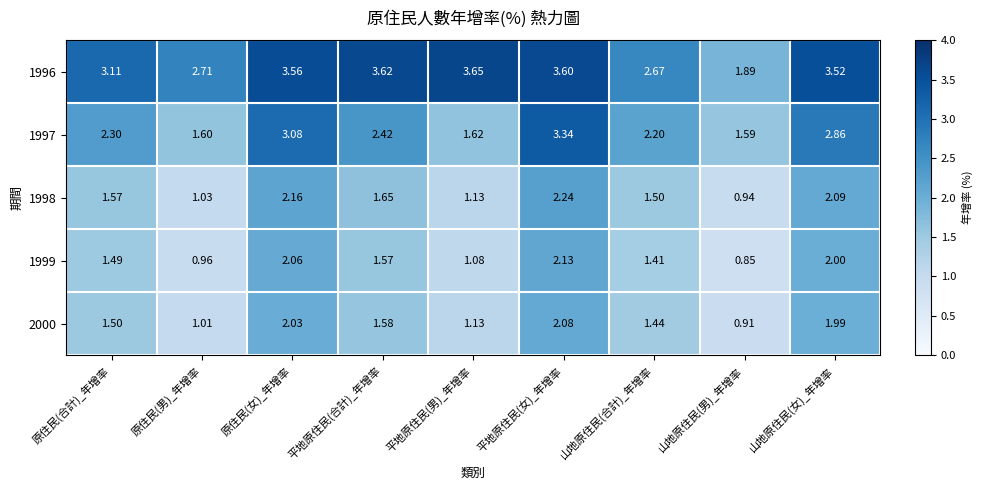

What is the spread (max minus min) of values at 山地原住民(女)_年增率?

1.5